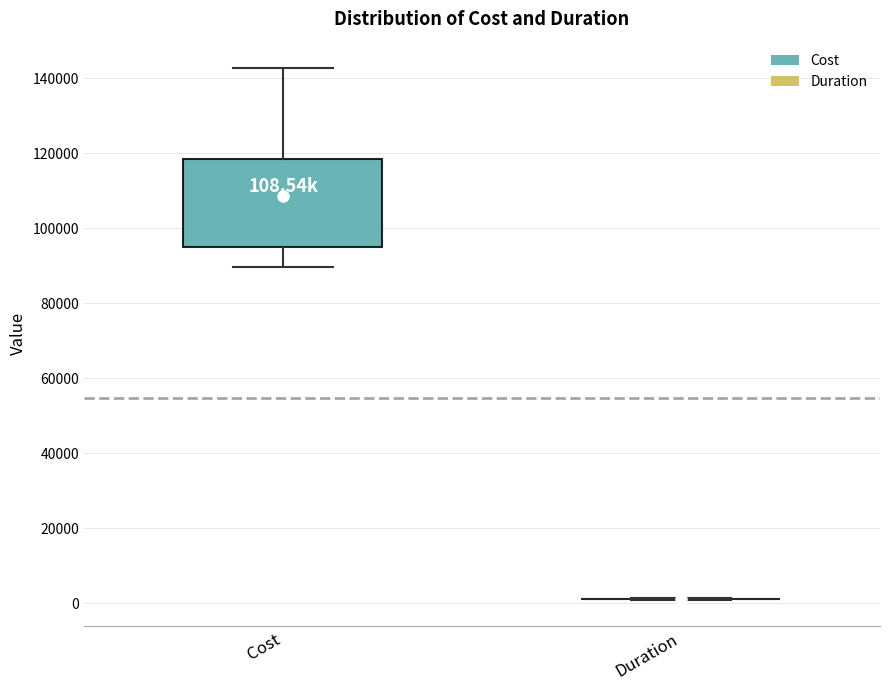

Comparing the boxes themselves (not the whiskers), which one is the tallest?

Cost